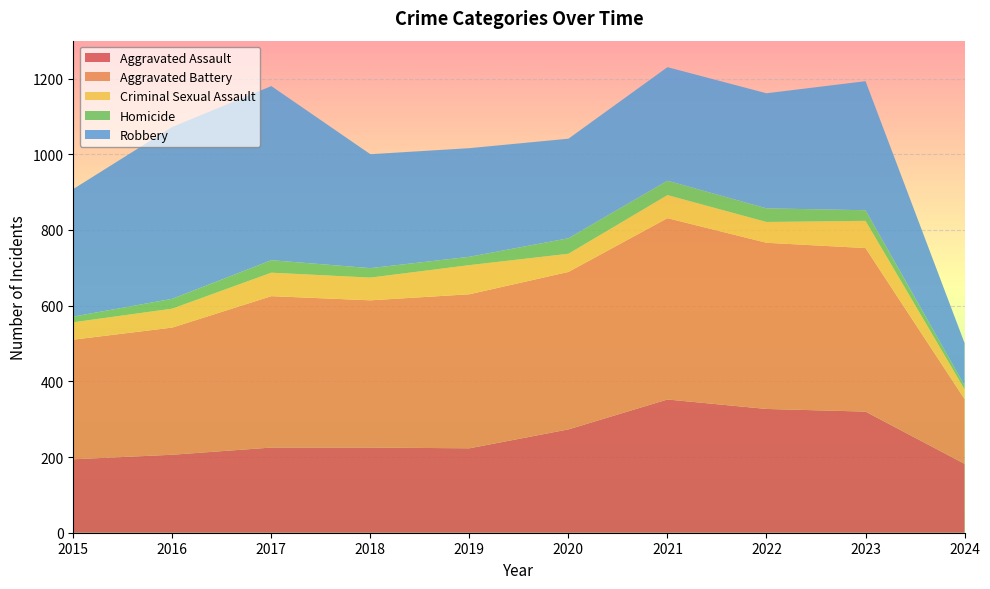

Reading left to right, list all the values displayed in this chart.

Aggravated Assault: 194	206	225	225	223	273	352	327	320	182
Aggravated Battery: 316	336	400	389	407	416	479	439	432	171
Criminal Sexual Assault: 46	50	62	60	77	48	61	55	72	26
Homicide: 15	26	33	25	22	41	38	36	28	10
Robbery: 337	454	460	301	287	263	300	304	341	112